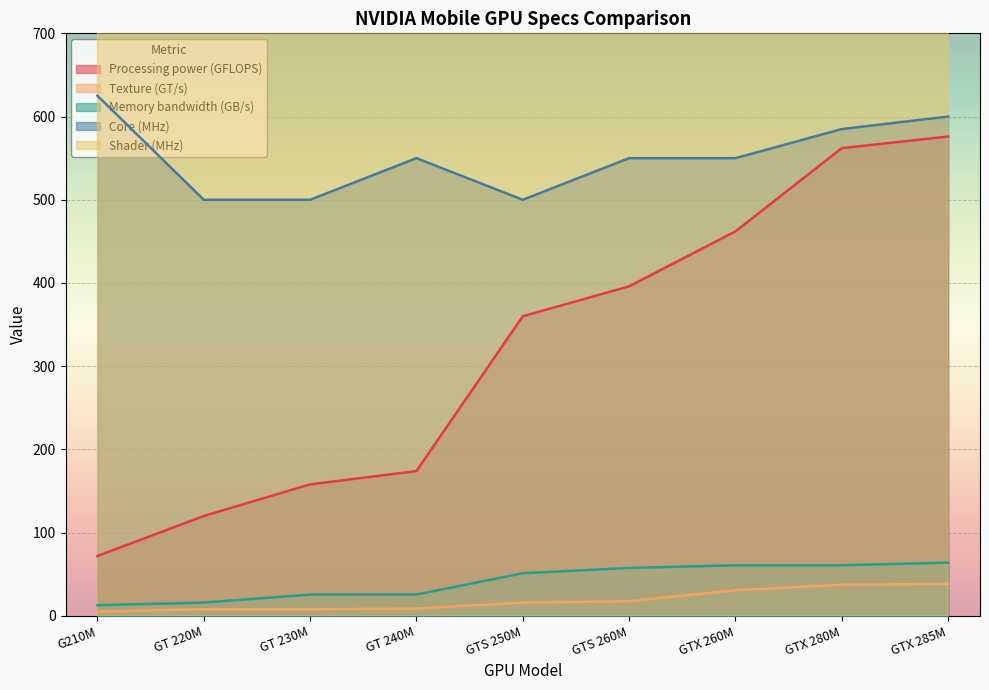

Between GTS 260M and GTX 280M, which series saw the biggest shift?

Processing power (GFLOPS)